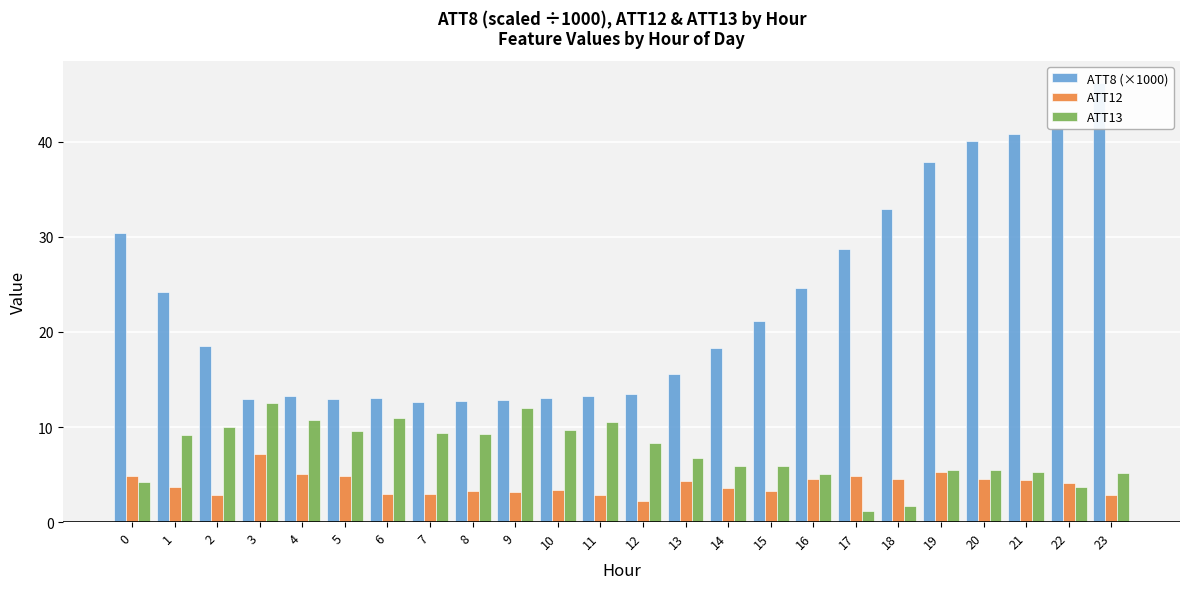

Which series has the largest range (max minus min)?

ATT8 (×1000)